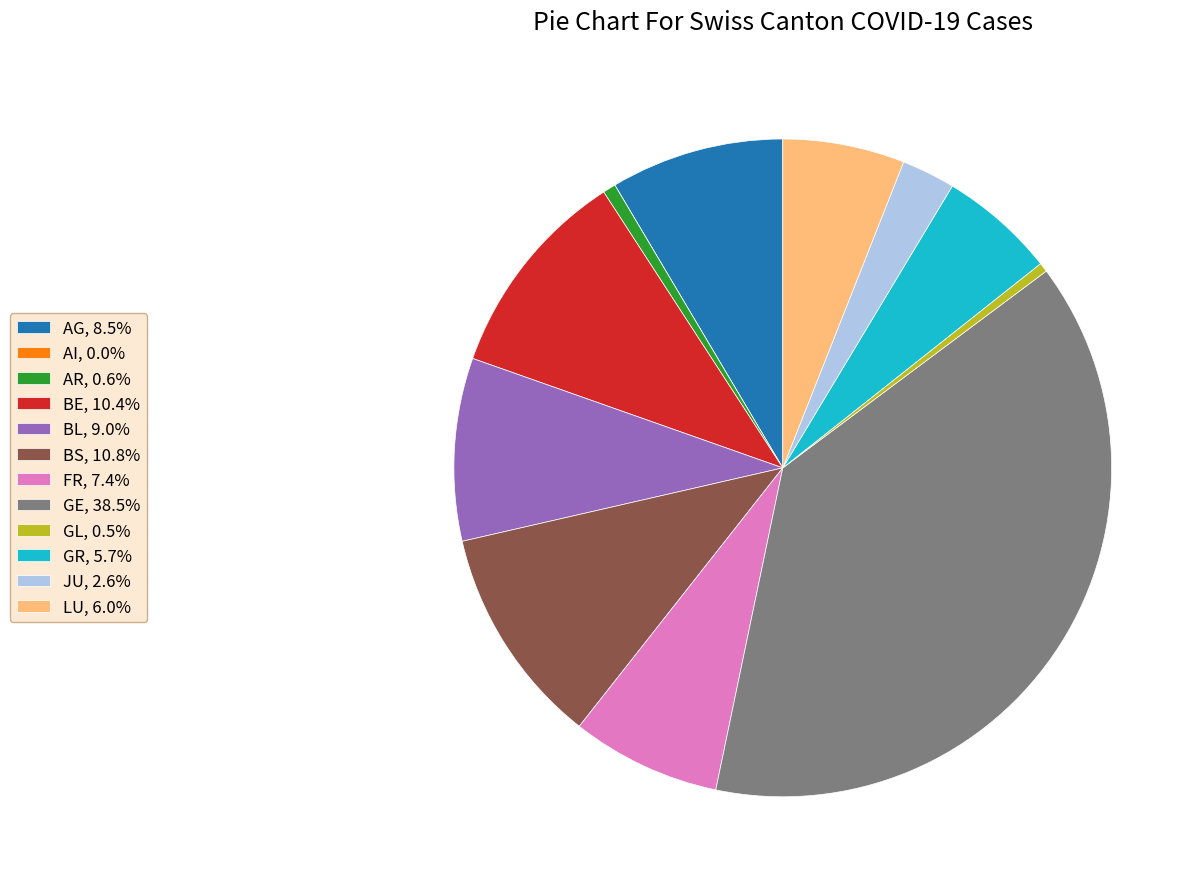

Do BE, 10.4% and GE, 38.5% together represent more than half of the pie?

No